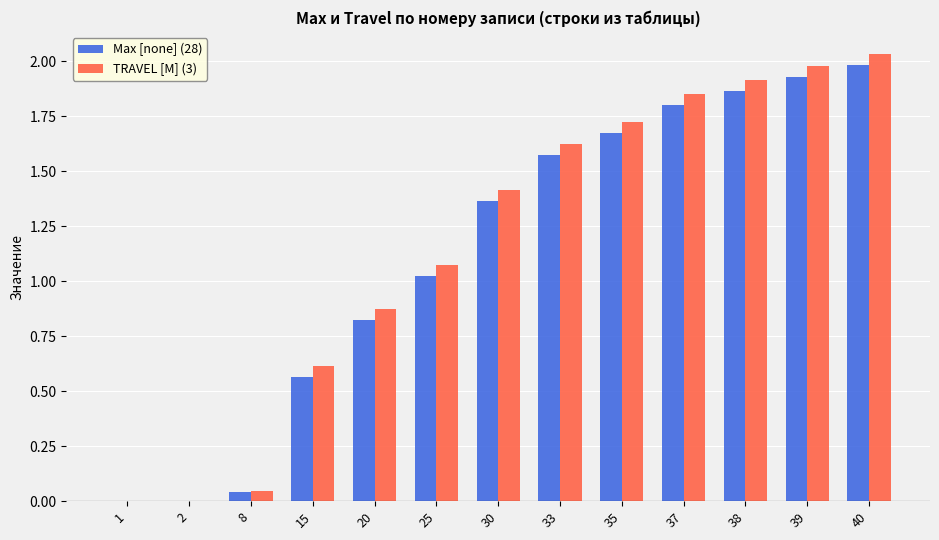

How many data points does each series have?

13